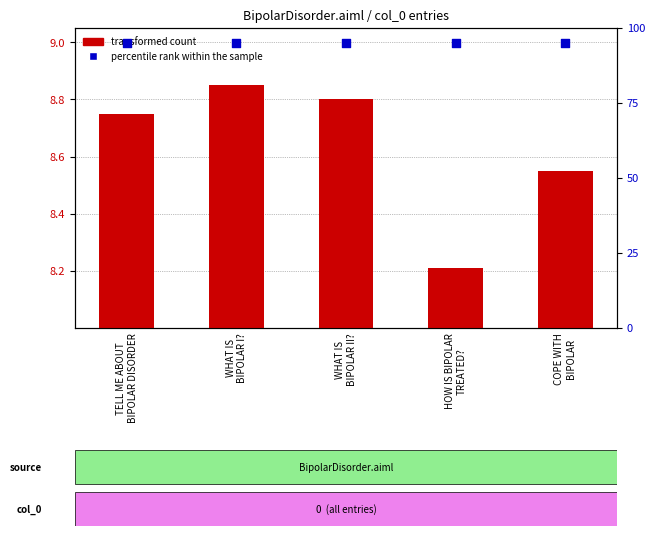

Which series contains the highest Y value?

percentile rank within the sample